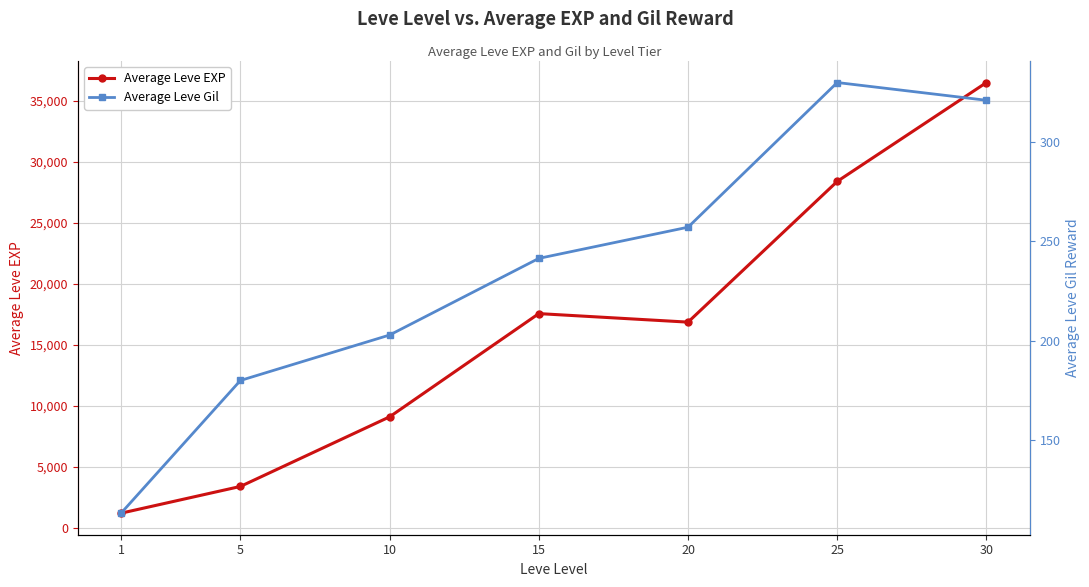

Which label corresponds to the largest value in the chart?

30